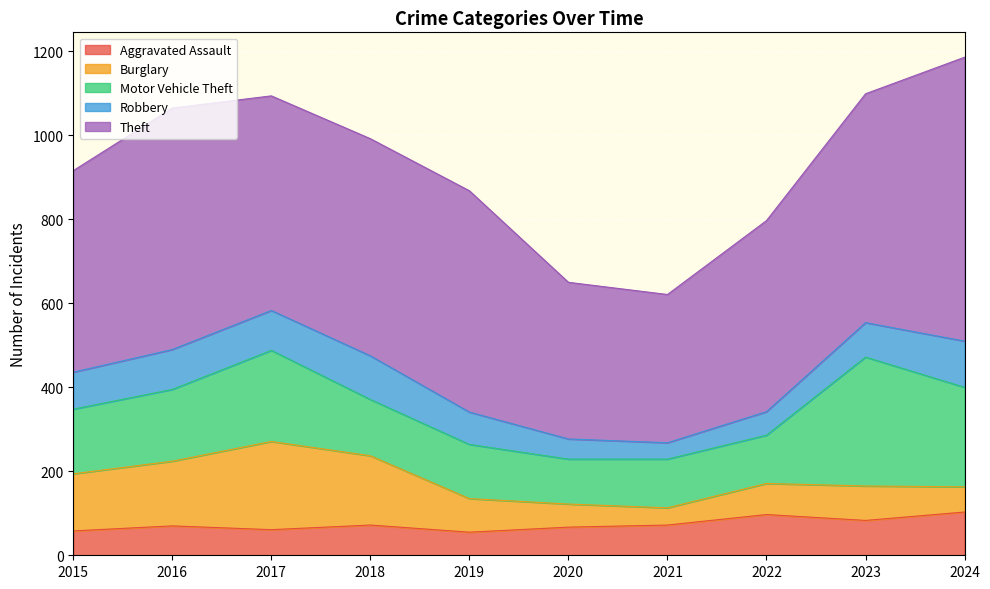

Between 2015 and 2023, which series saw the biggest shift?

Motor Vehicle Theft